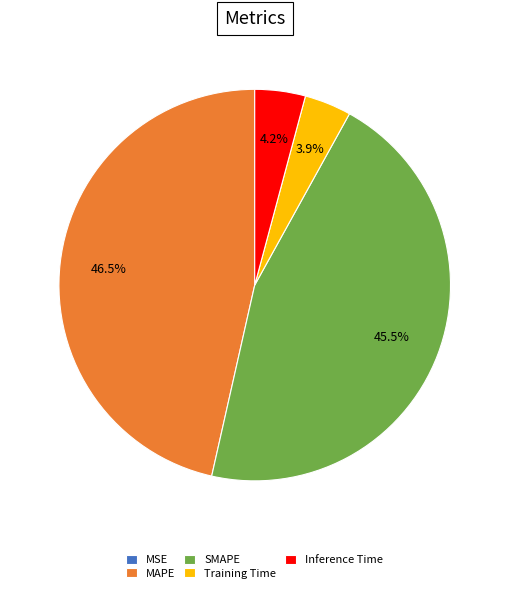

Which slice is the largest?

MAPE